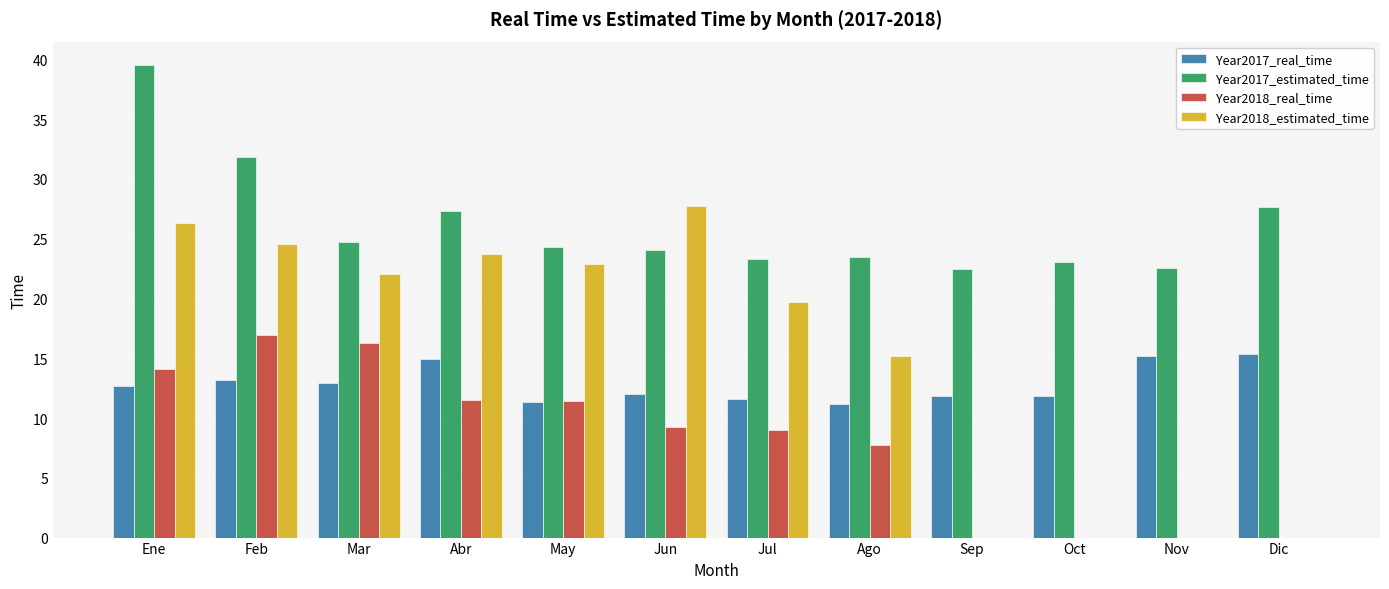

What are all the series names shown in the legend?

Year2017_real_time, Year2017_estimated_time, Year2018_real_time, Year2018_estimated_time